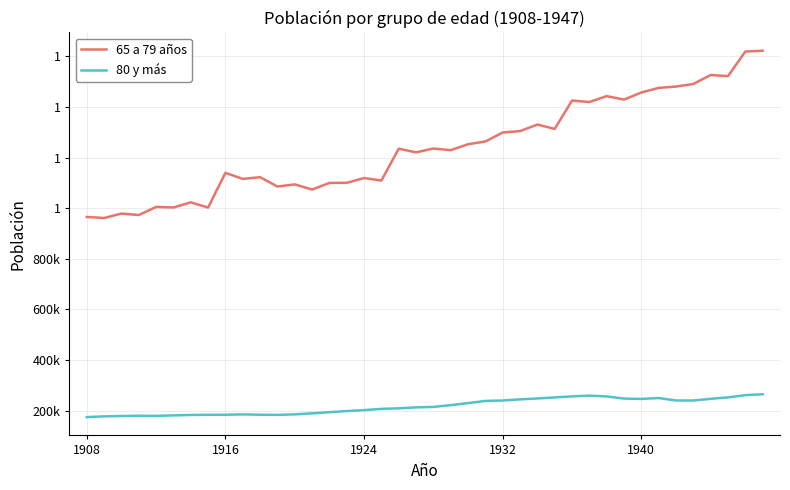

Does the chart display data point markers on the line(s)?

No